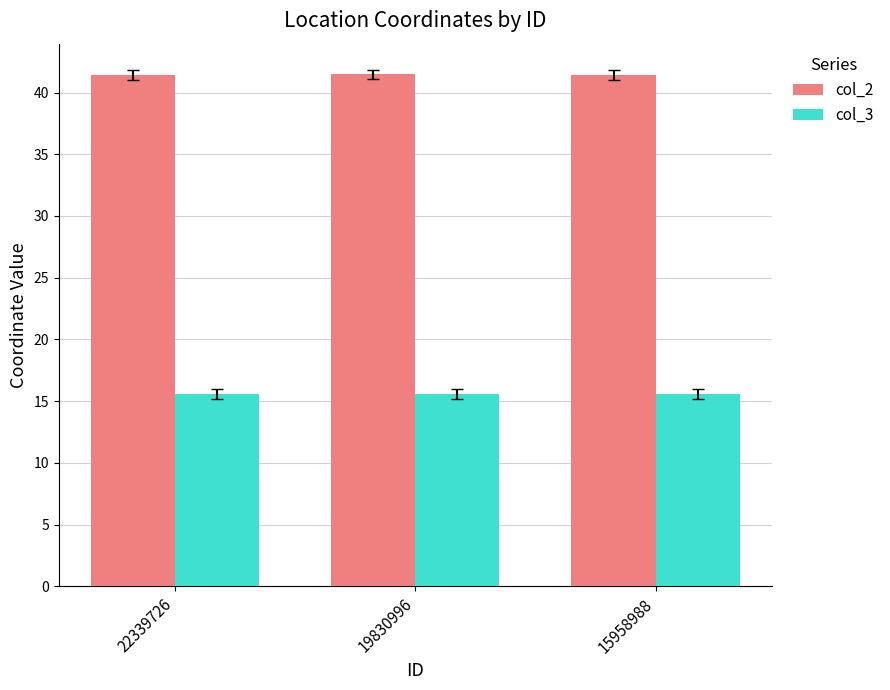

What is the sum of the col_3 values at 15958988 and 22339726?

31.1